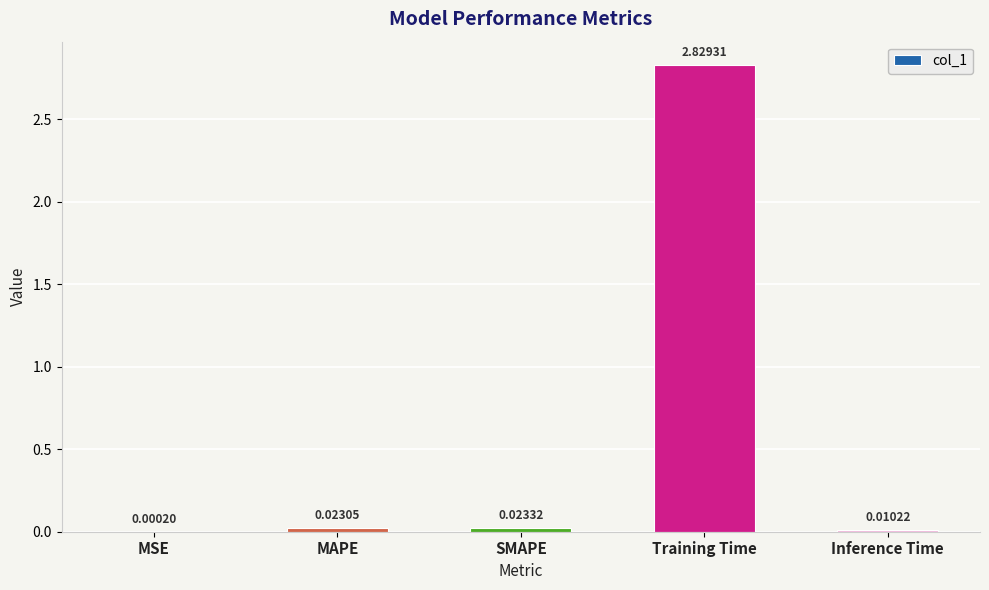

Which category has the highest value across all series?

Training Time